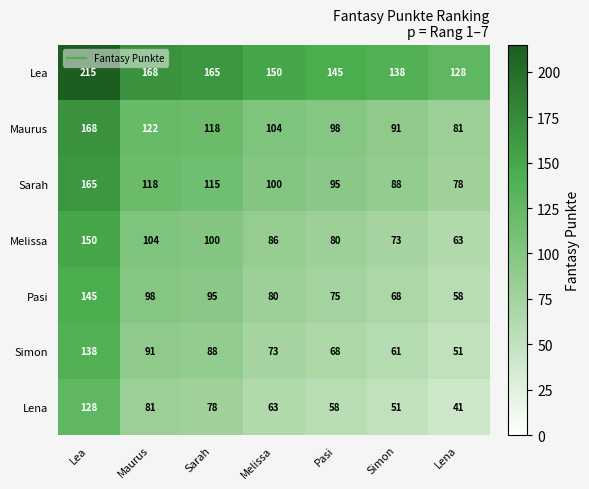

At which category does the chart reach its minimum across all series?

Lena